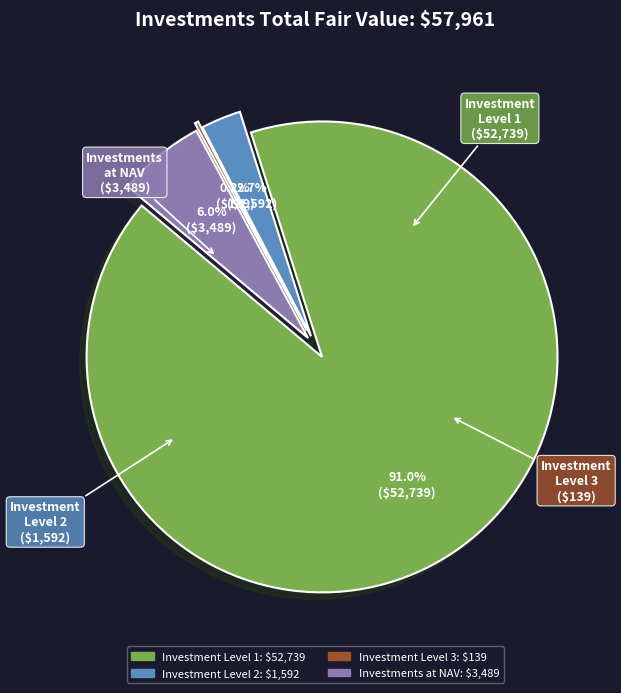

Is there any slice that represents more than half of the pie?

Yes